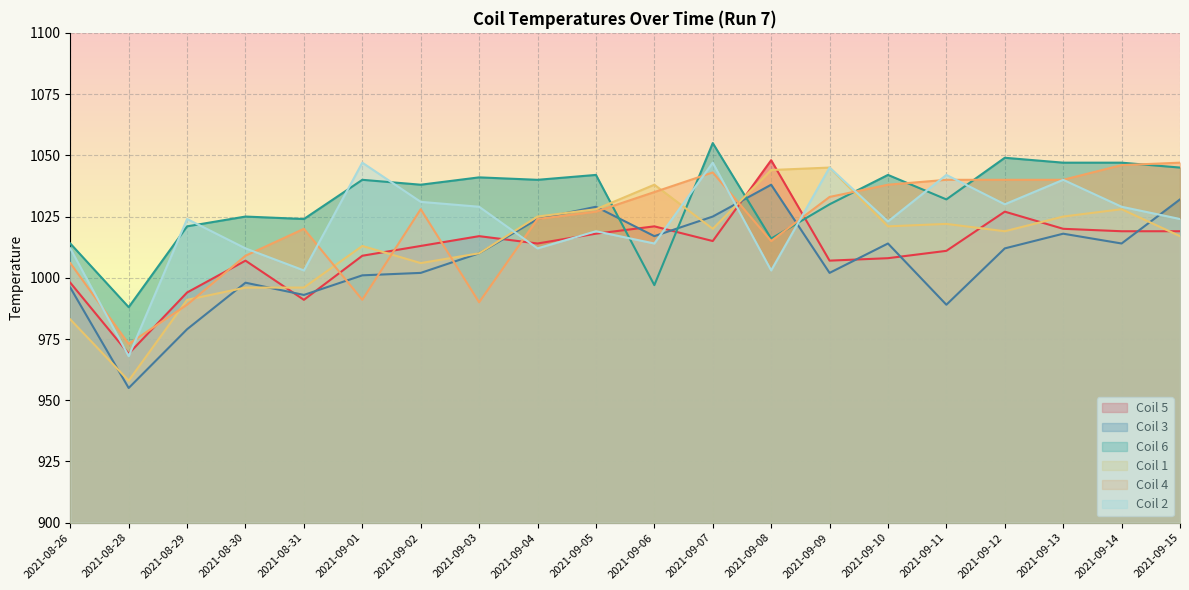

Which series has the widest spread of values?

Coil 1